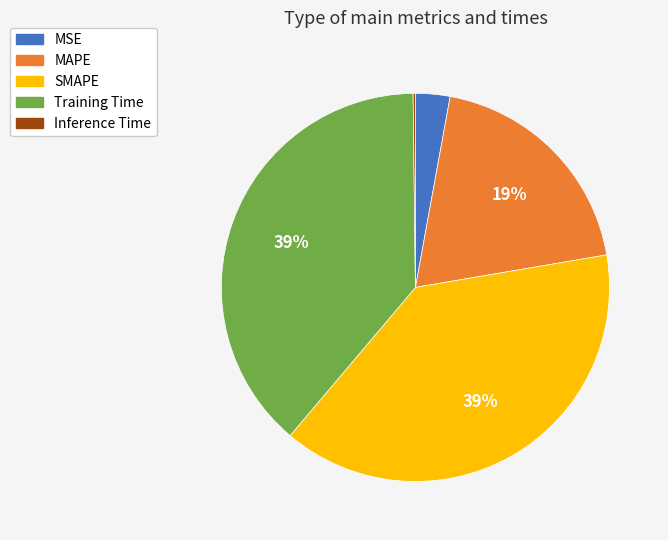

Do SMAPE and MSE together represent more than half of the pie?

No